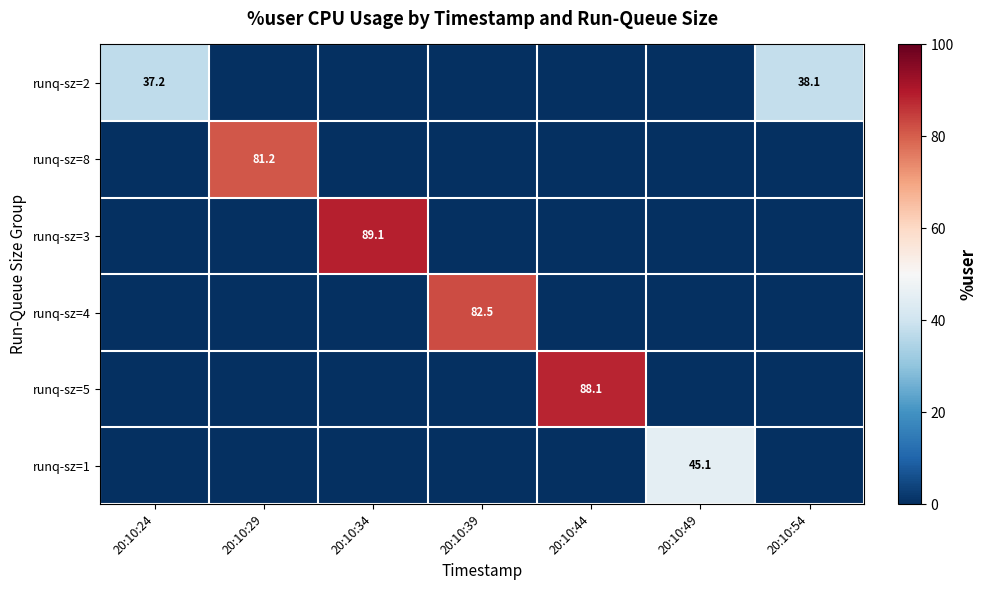

The value of runq-sz=3 at 20:10:34 is 89.1. True or false?

True